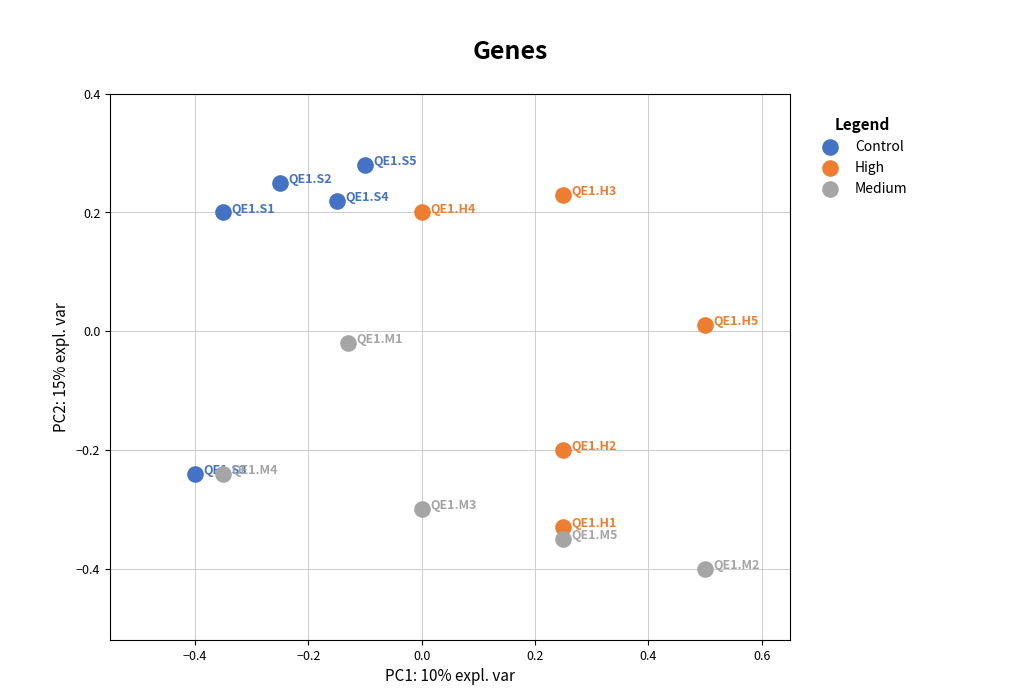

Which series reaches the minimum Y coordinate?

Medium